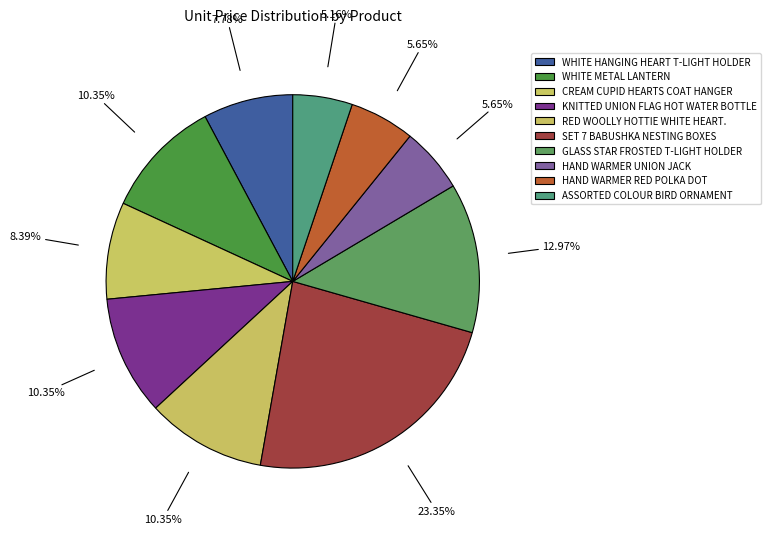

What portion of the pie excludes HAND WARMER UNION JACK?

94.4%